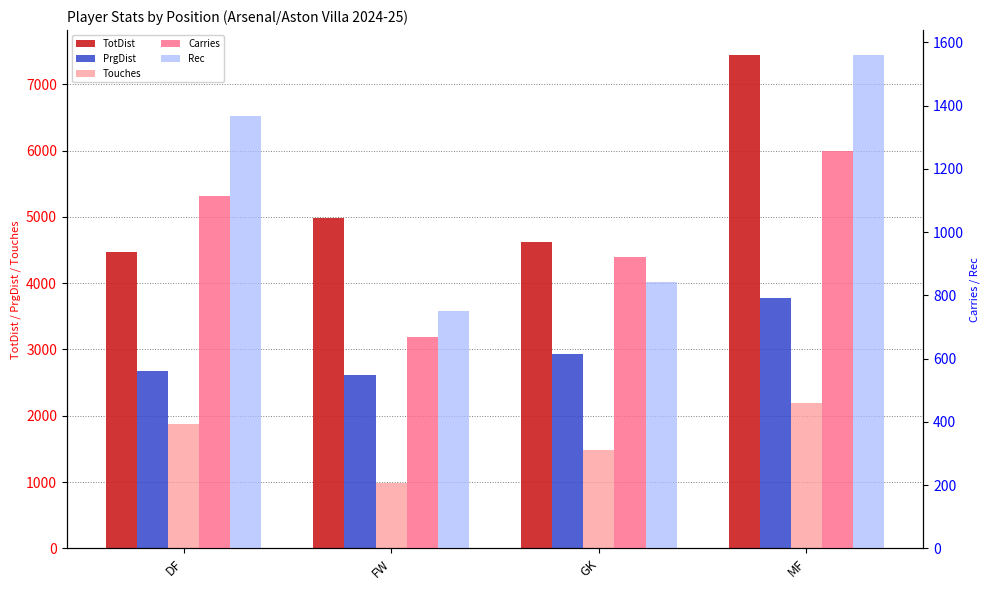

Which category has the lowest value in the Touches series?

FW